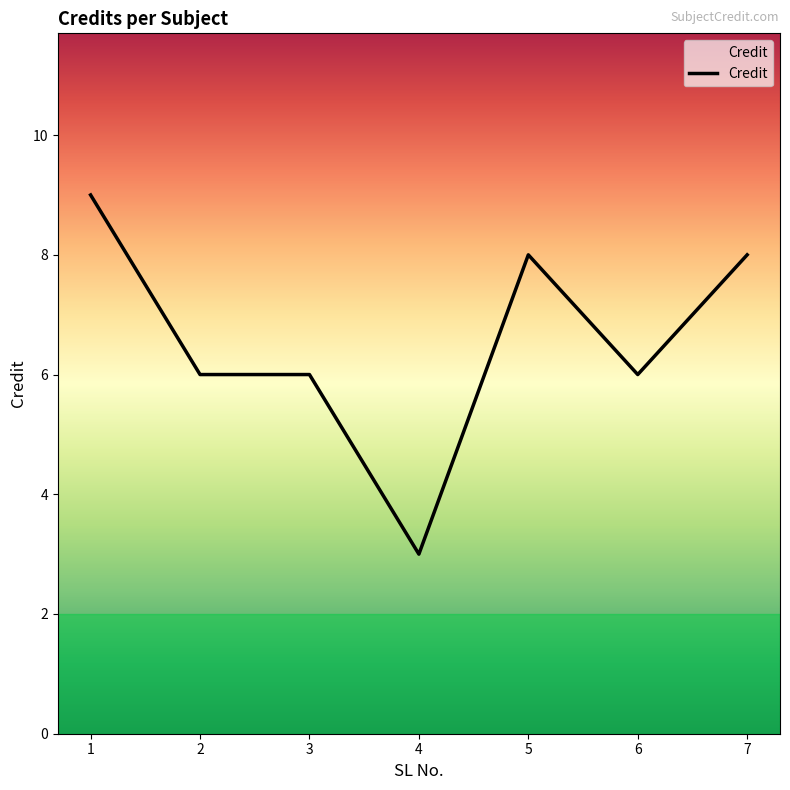

How many categories are shown in the chart?

7